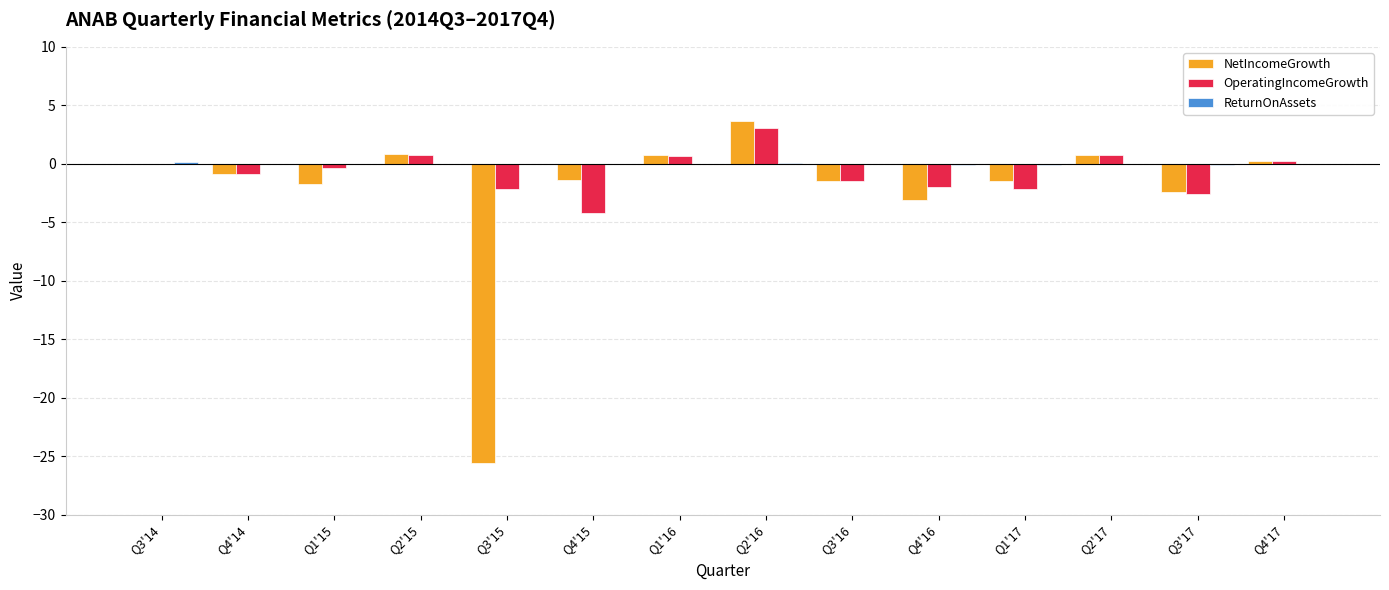

What is the highest value of the OperatingIncomeGrowth series?

3.1